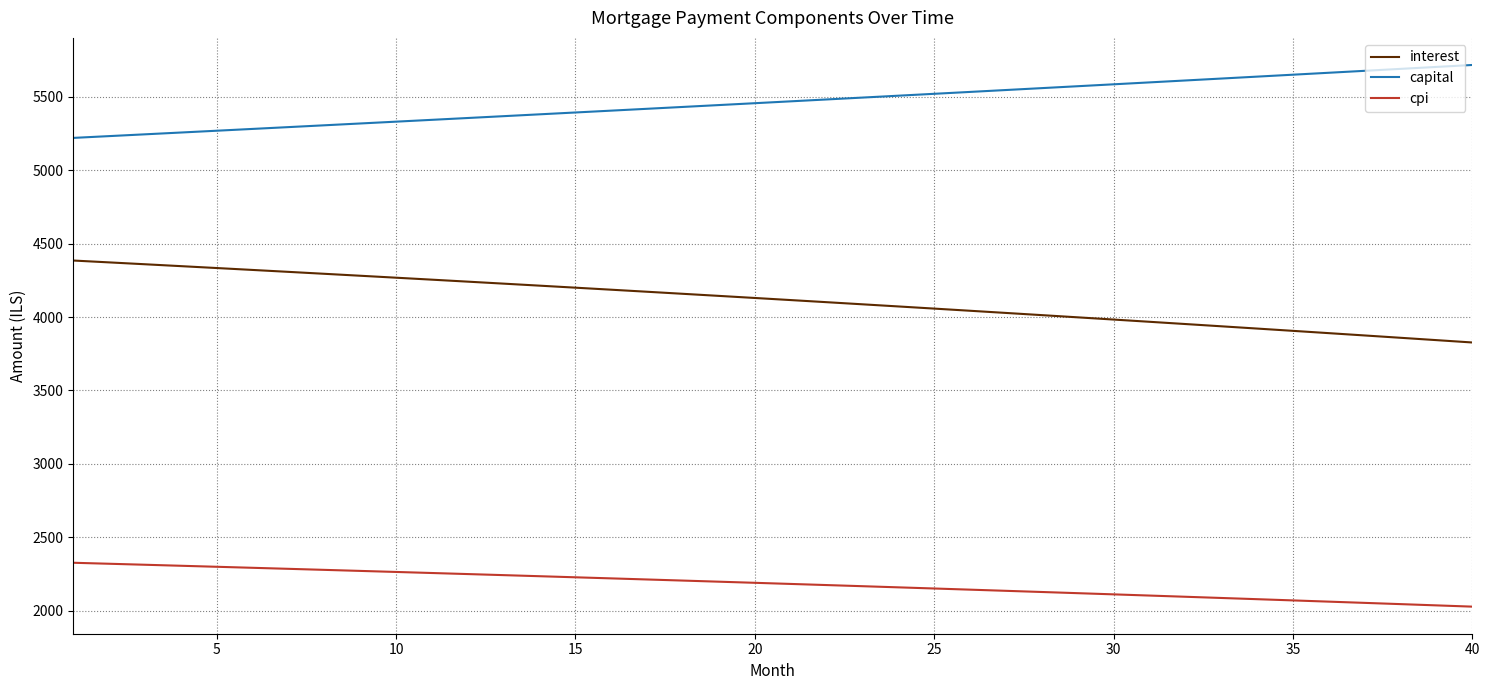

True or false: capital and interest intersect in this chart.

False